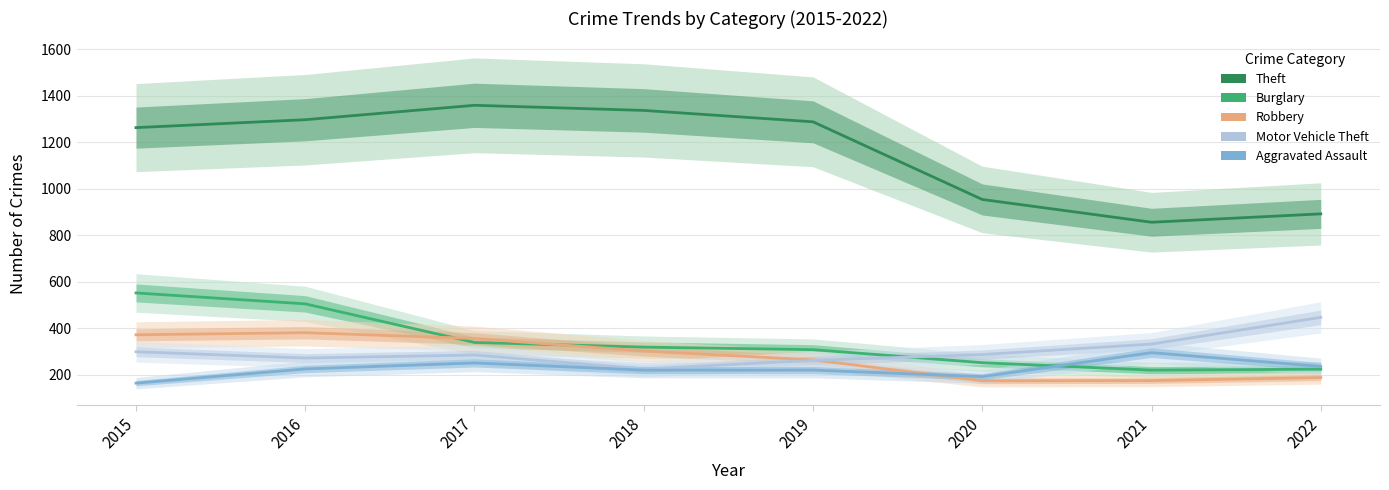

At how many categories does at least one series exceed 1121?

5